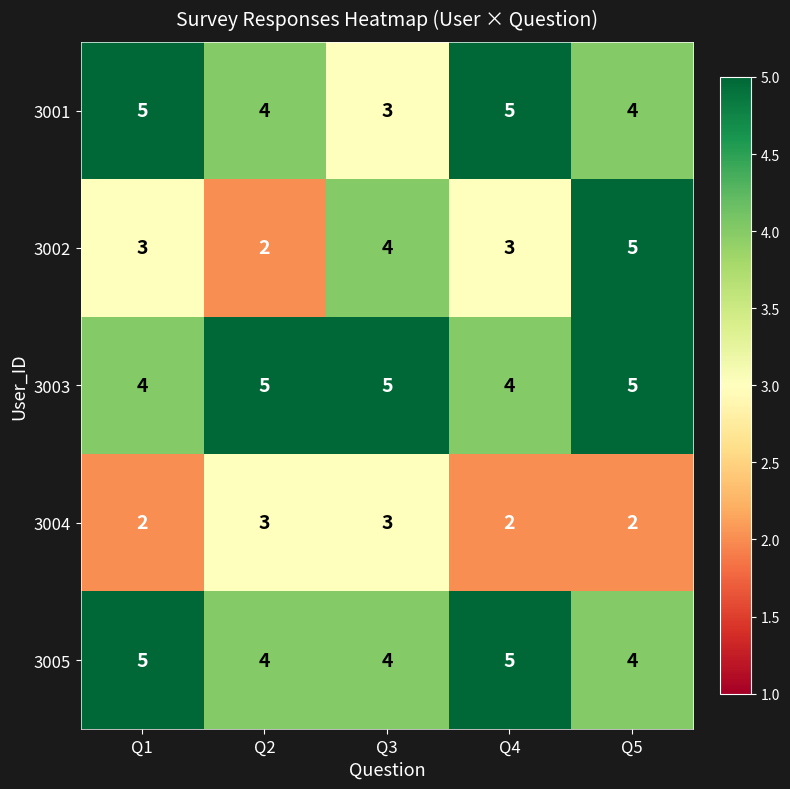

What is the greatest value displayed?

5